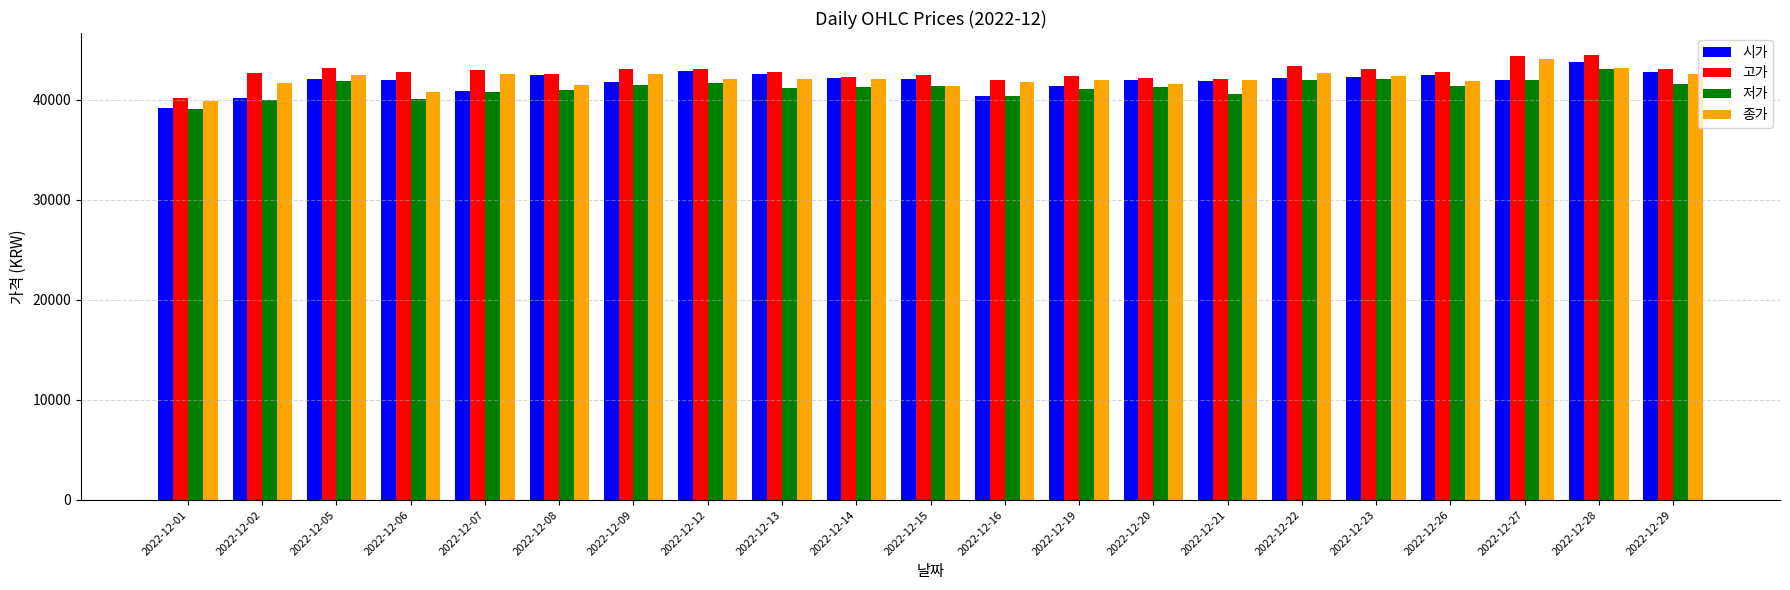

What is the highest value of the 고가 series?

44450